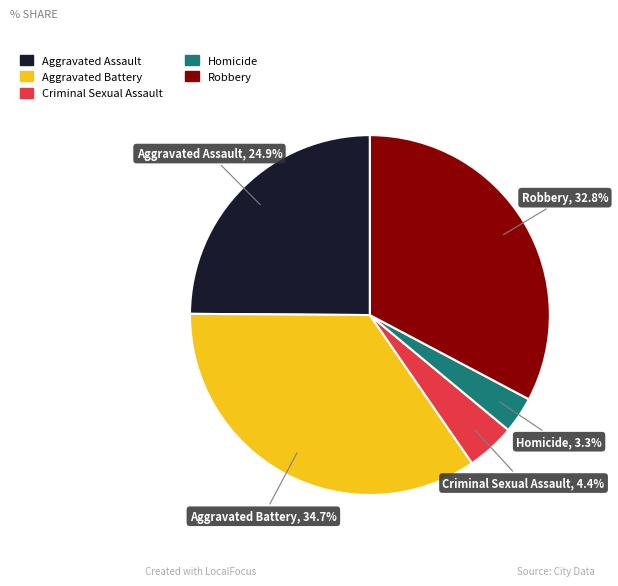

True or false: Robbery accounts for 33% of the total.

True